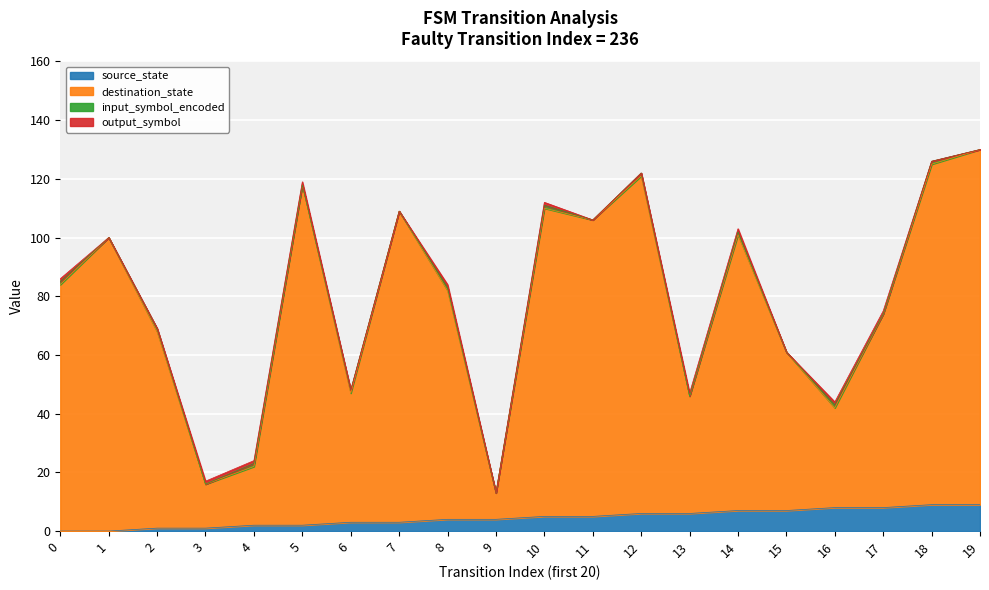

What is the difference between the source_state values at 5 and 1?

2